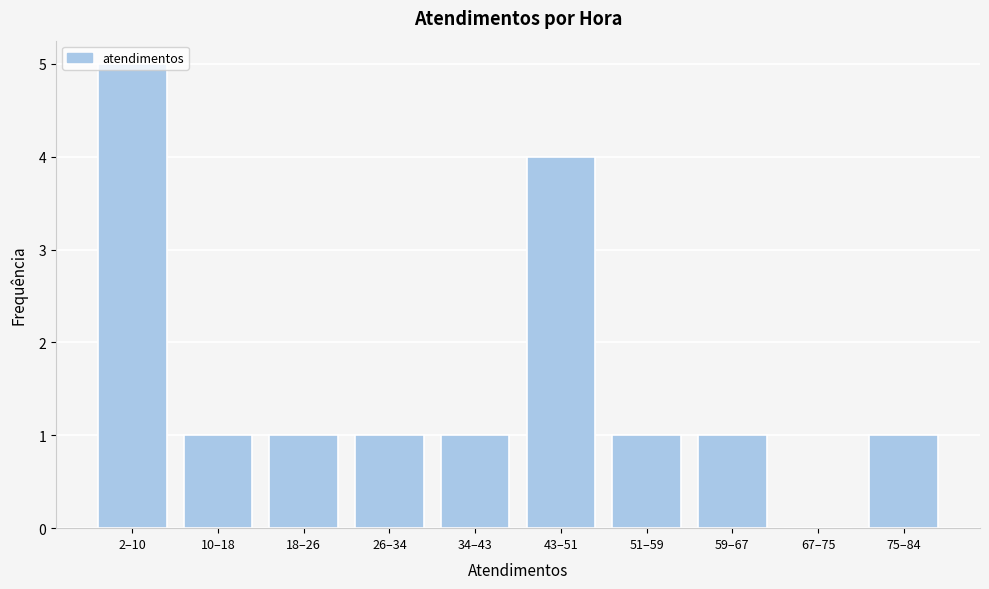

At which category does the chart reach its peak across all series?

2–10